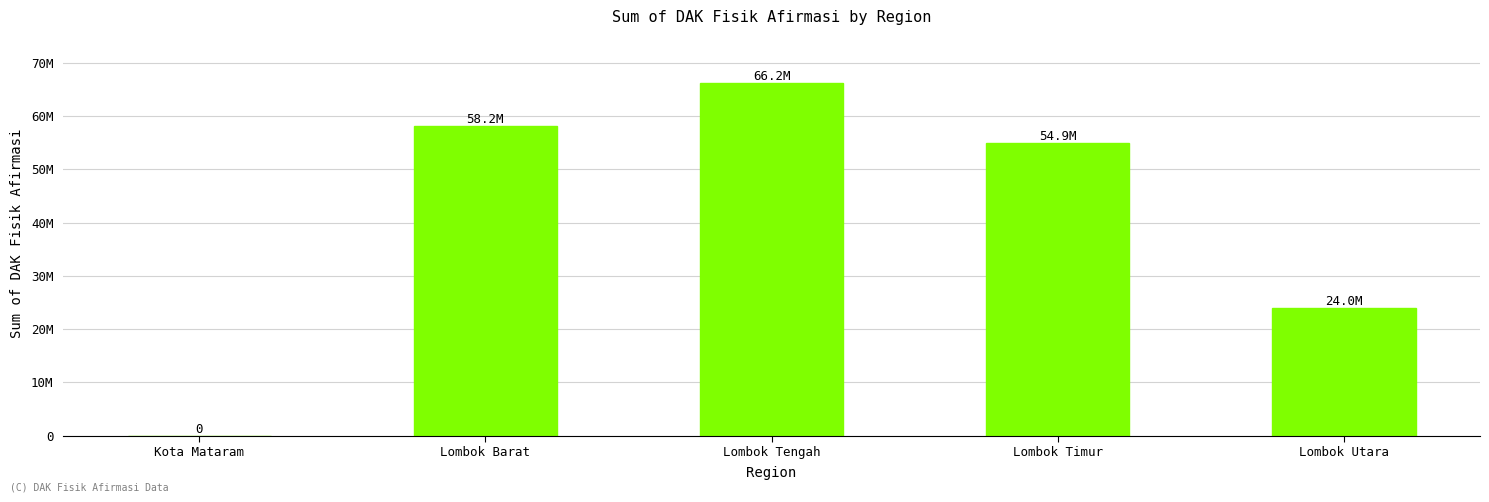

Rank the categories by value from highest to lowest.

Lombok Tengah, Lombok Barat, Lombok Timur, Lombok Utara, Kota Mataram